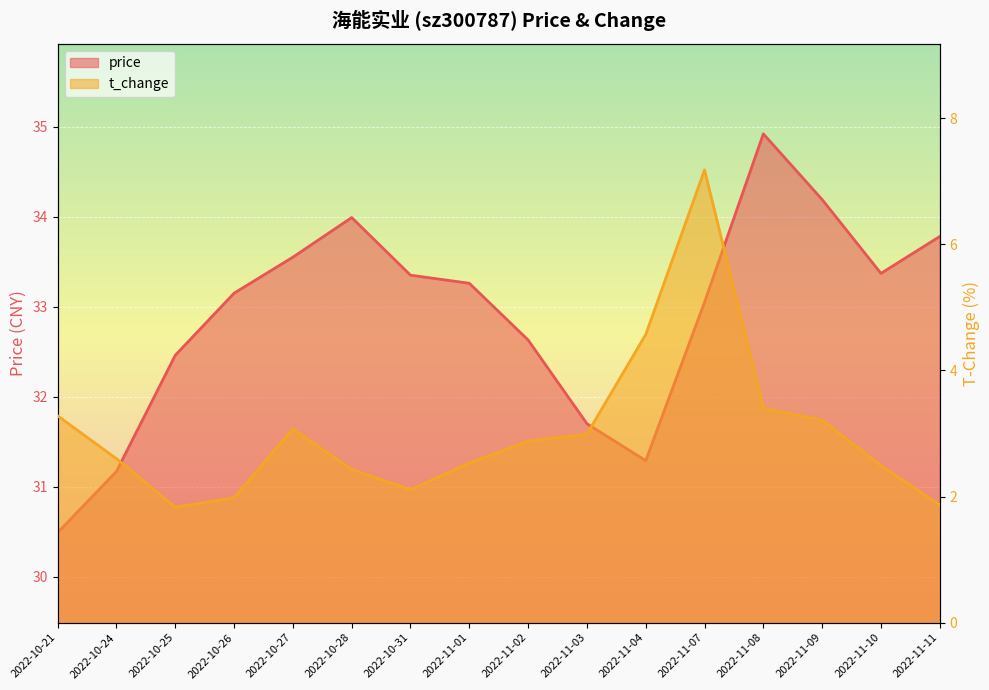

Is it true that price equals 31.3 at 2022-11-04?

True